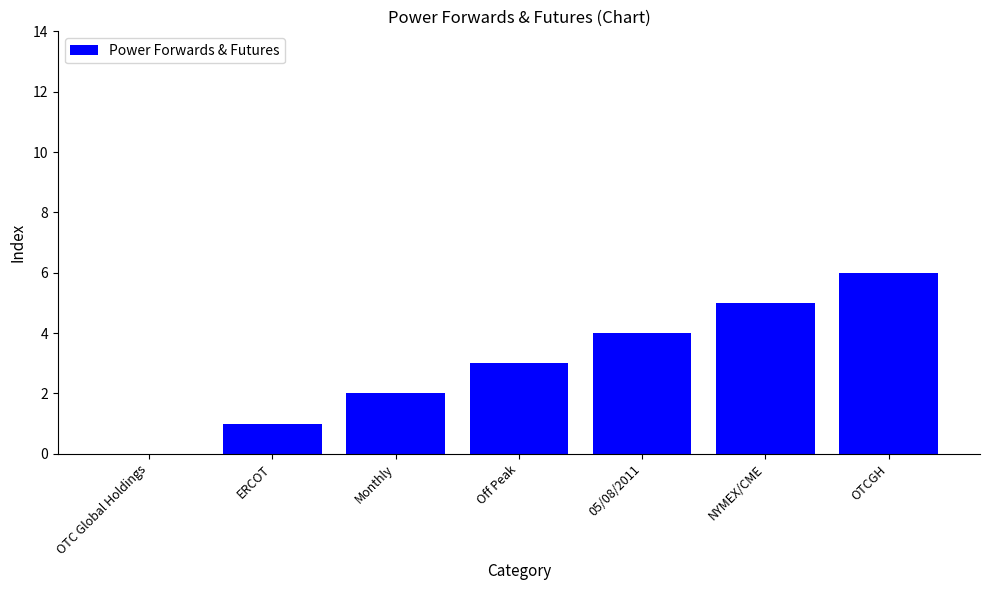

Reading left to right, extract all data points from this chart.

0	1	2	3	4	5	6